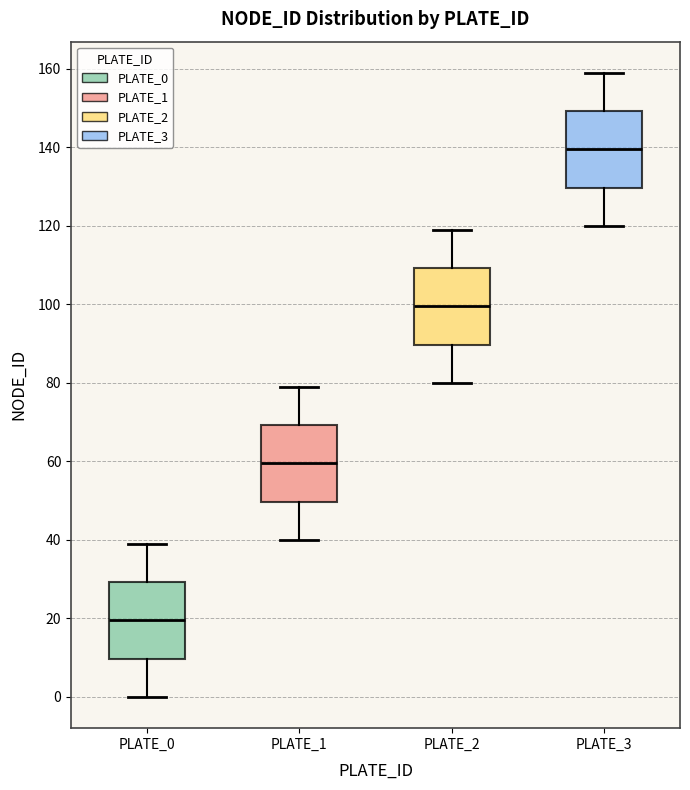

Reading left to right, read every box against the y-axis: the position of its median line, the range the box covers, and the ends of its whiskers. The values are not printed on the chart, so give them approximately, as read against the axis.

PLATE_0: median 20, box 10 to 30, whiskers 0 to 40
PLATE_1: median 60, box 50 to 70, whiskers 40 to 80
PLATE_2: median 100, box 90 to 110, whiskers 80 to 120
PLATE_3: median 140, box 130 to 150, whiskers 120 to 160